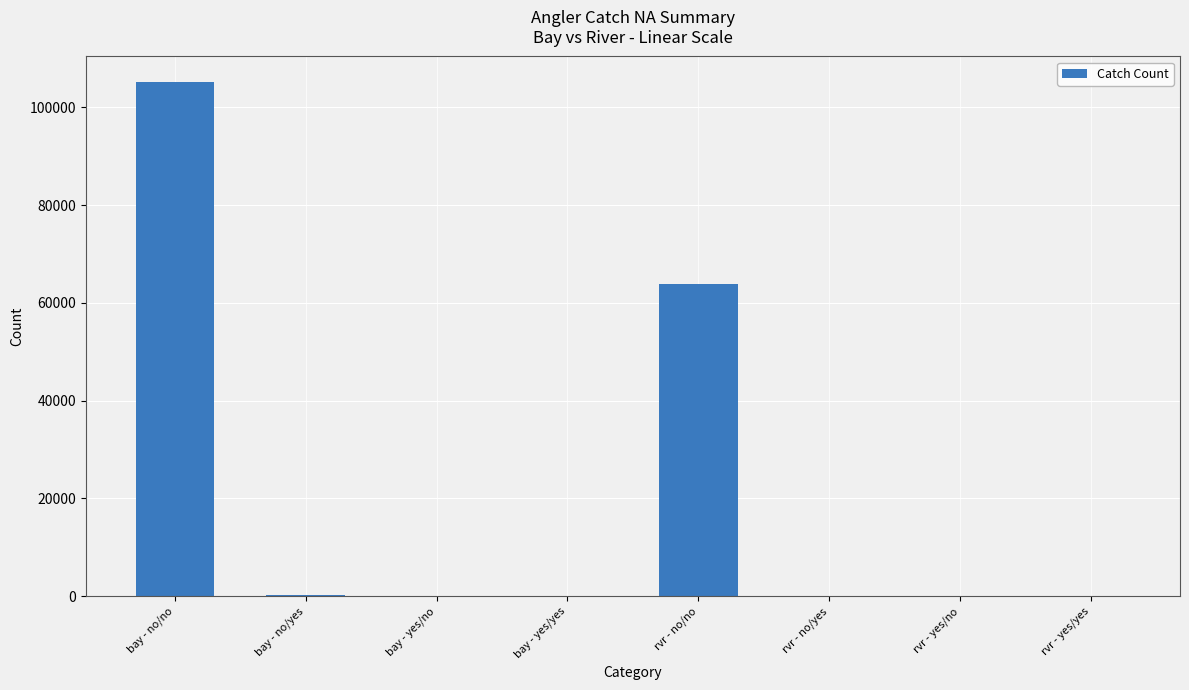

The value at rvr - no/no is 109599. True or false?

False